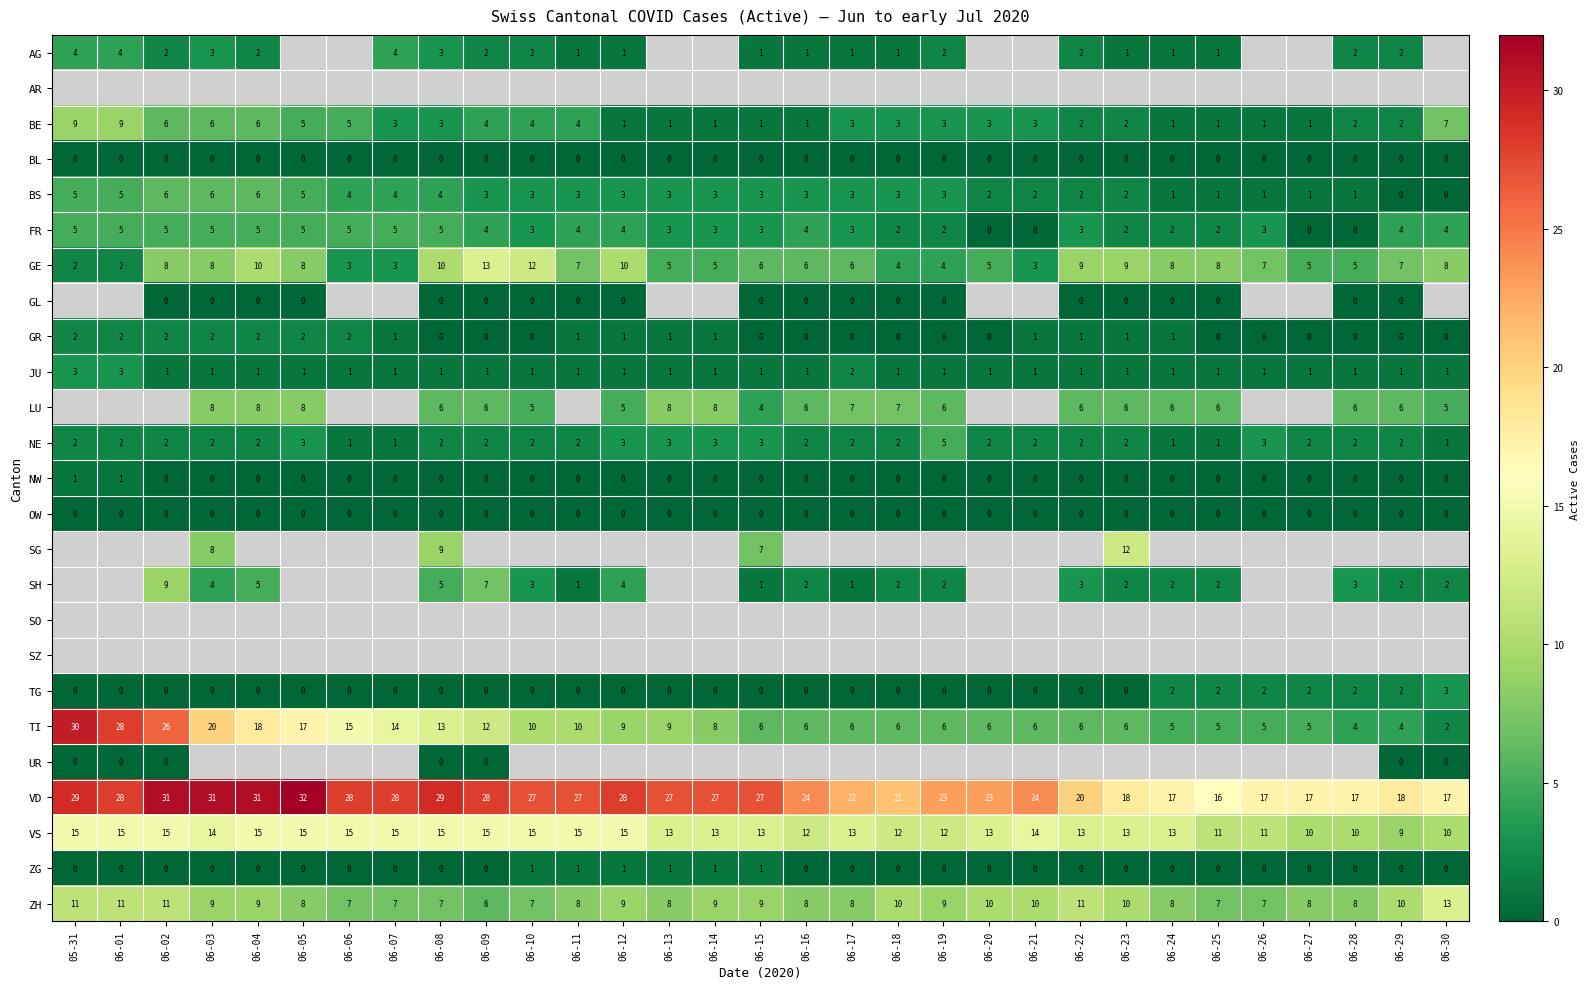

At which label does VS first exceed 13?

05-31